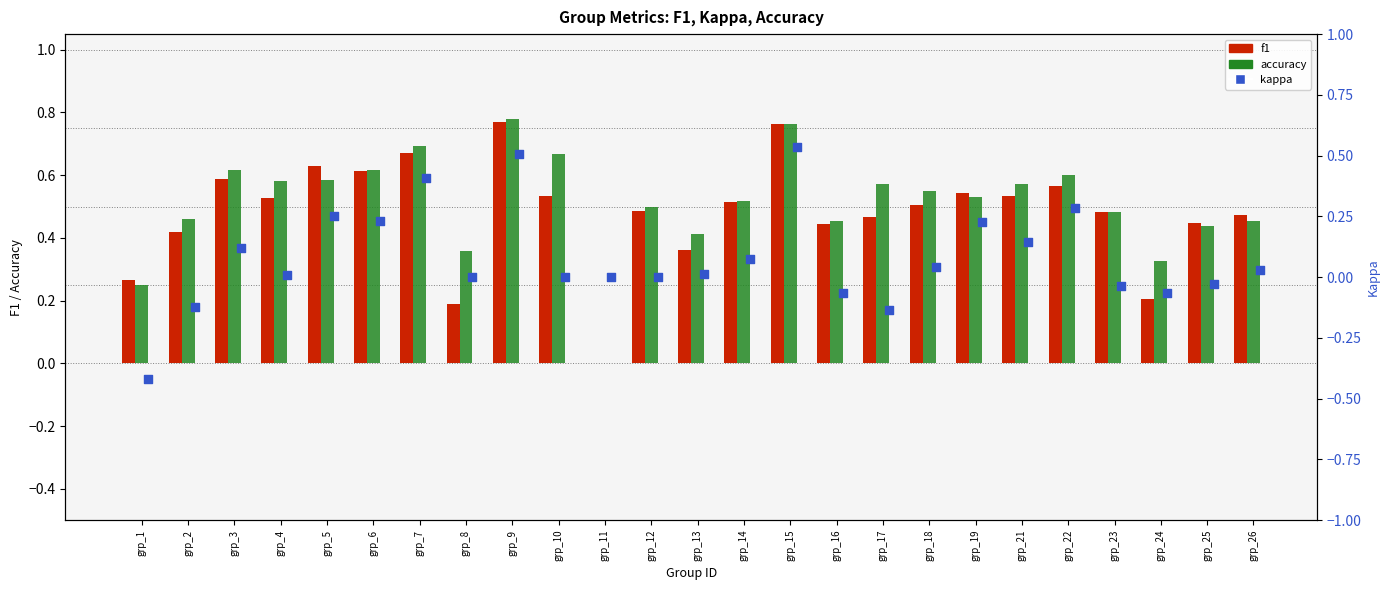

Which series contains the lowest Y value?

kappa